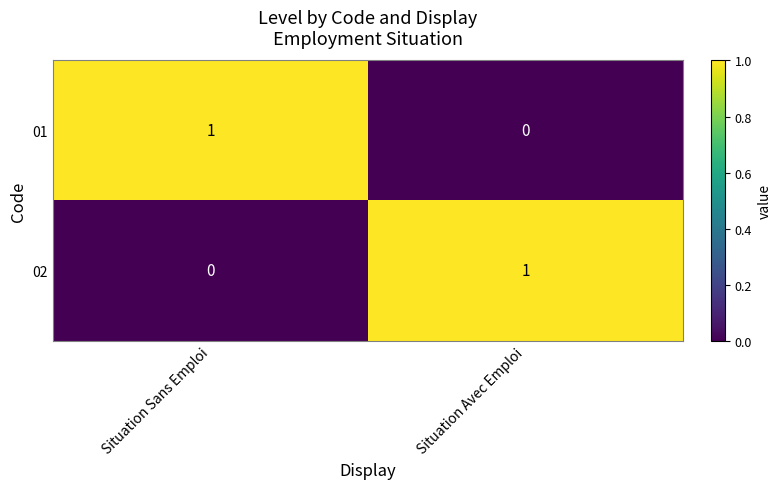

At Situation Avec Emploi, list the series in order from largest to smallest.

02, 01